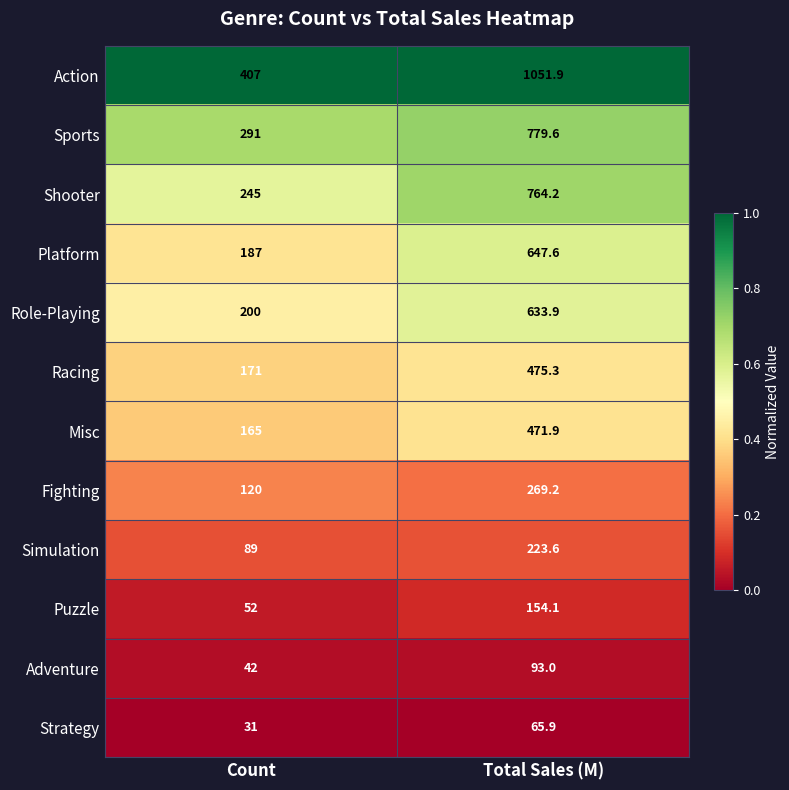

What is the total value across all series at Count?

2000.0